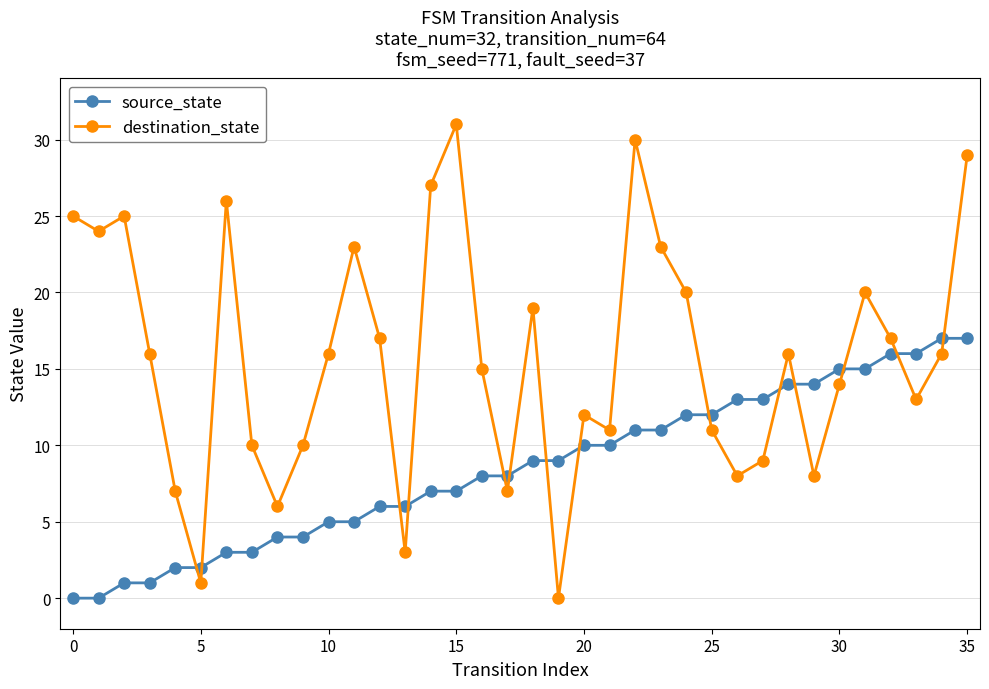

How many interior local valleys does the destination_state series have?

10